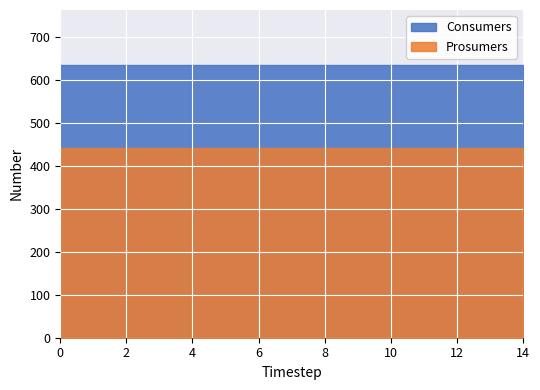

List the series in order of their overall mean, lowest first.

Prosumers, Consumers